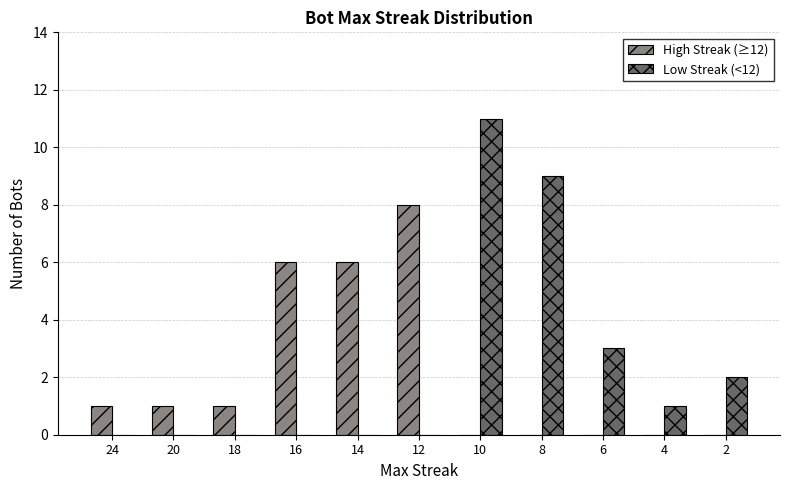

Are the bars horizontal?

No